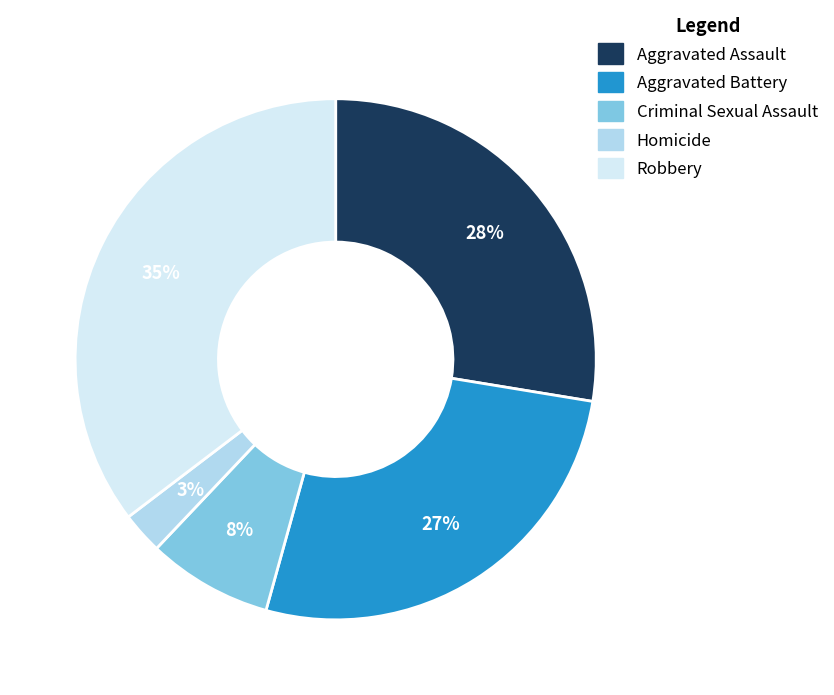

How many segments does this pie chart have?

5